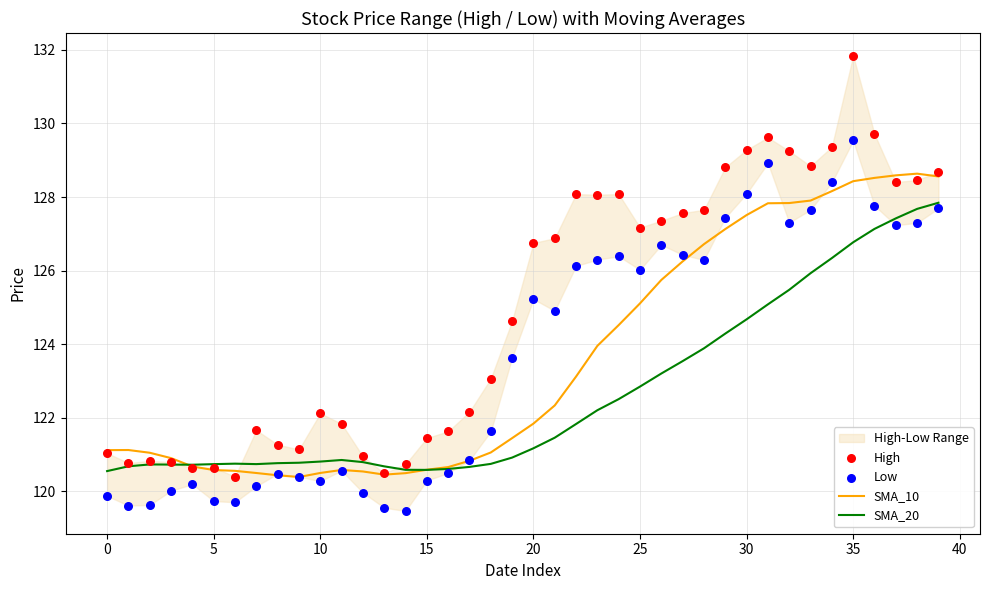

What is the total value across all series at 38?

512.1